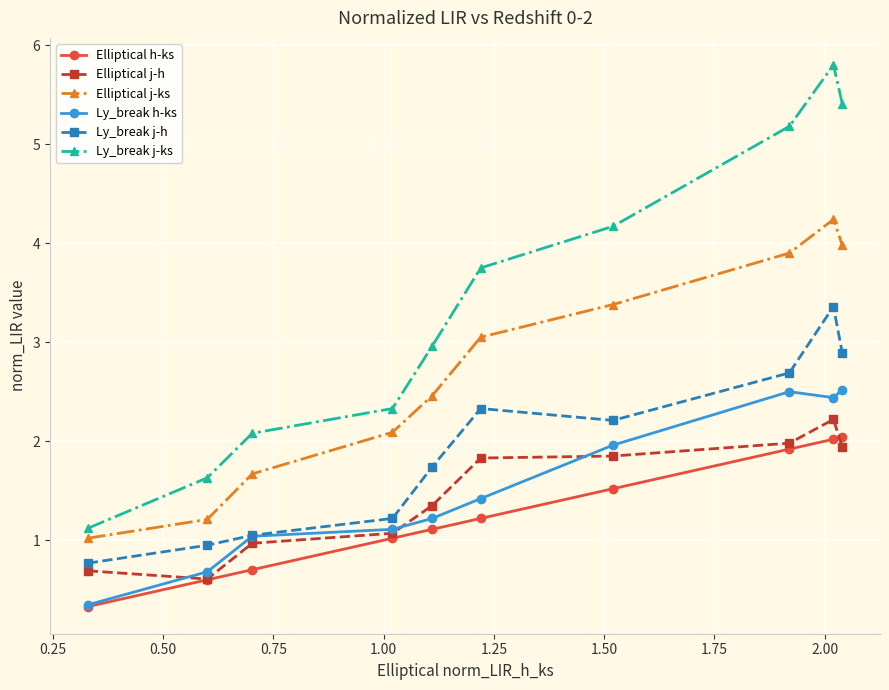

True or false: Ly_break j-h and Elliptical j-ks intersect in this chart.

False